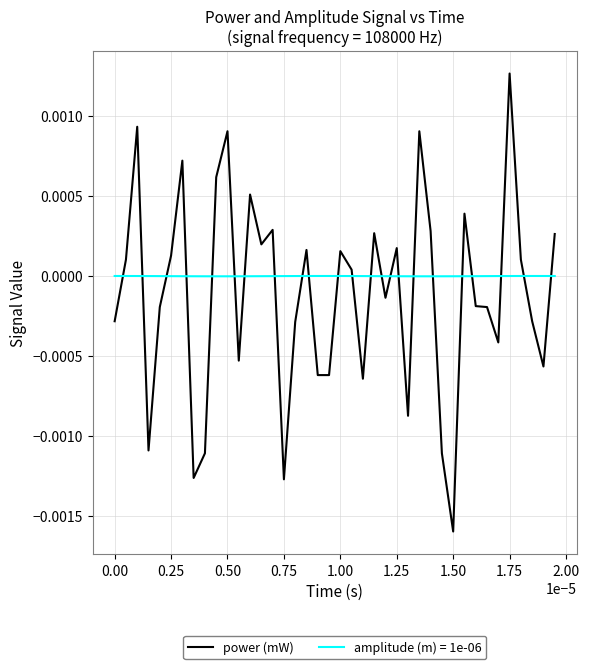

Which series has the largest range (max minus min)?

power (mW)